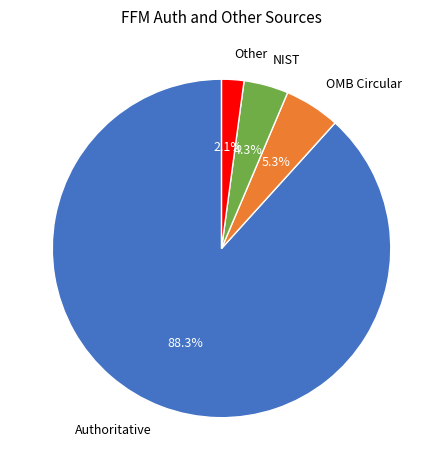

Combined, what portion of the pie is Authoritative and NIST?

92.6%